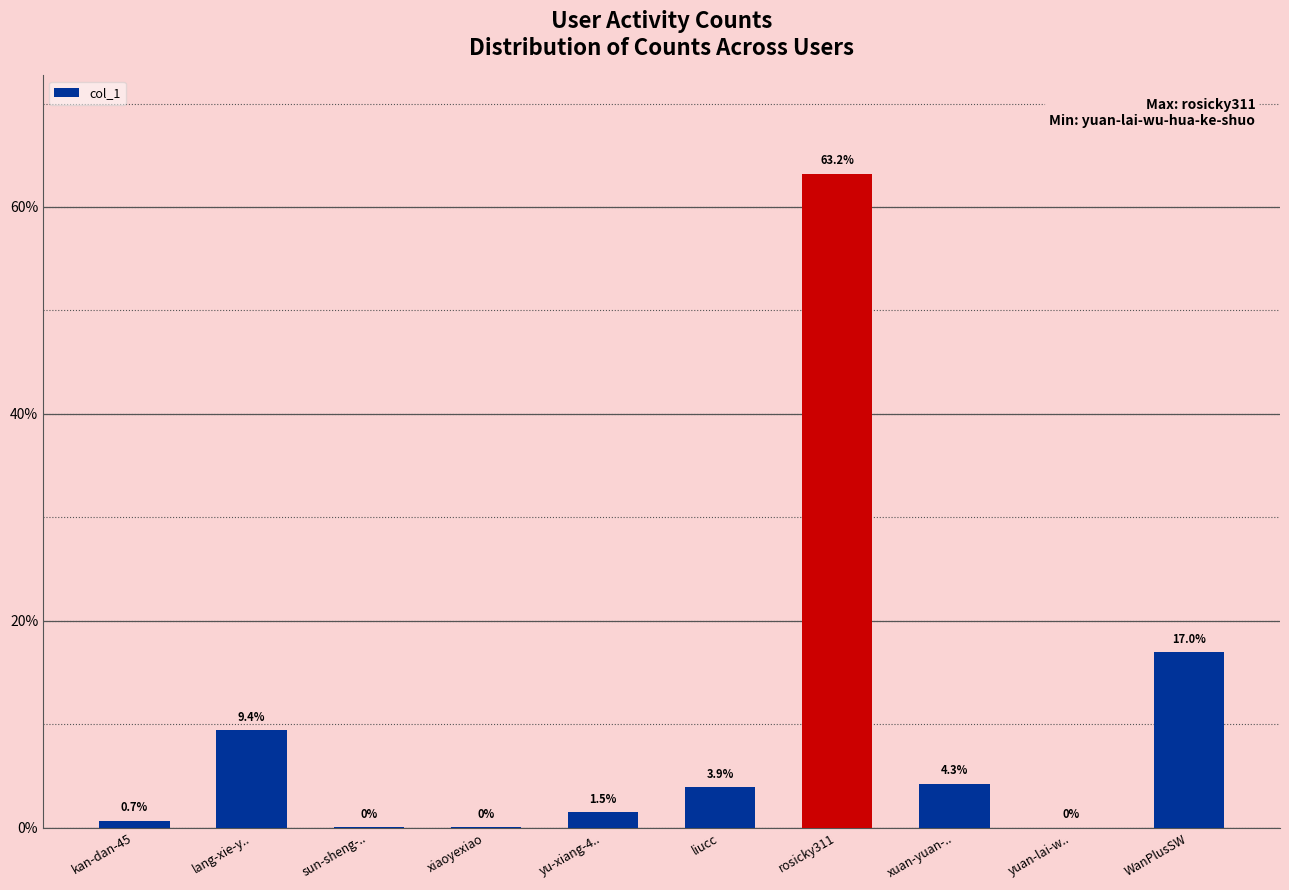

What is the maximum value shown in the chart?

63.2